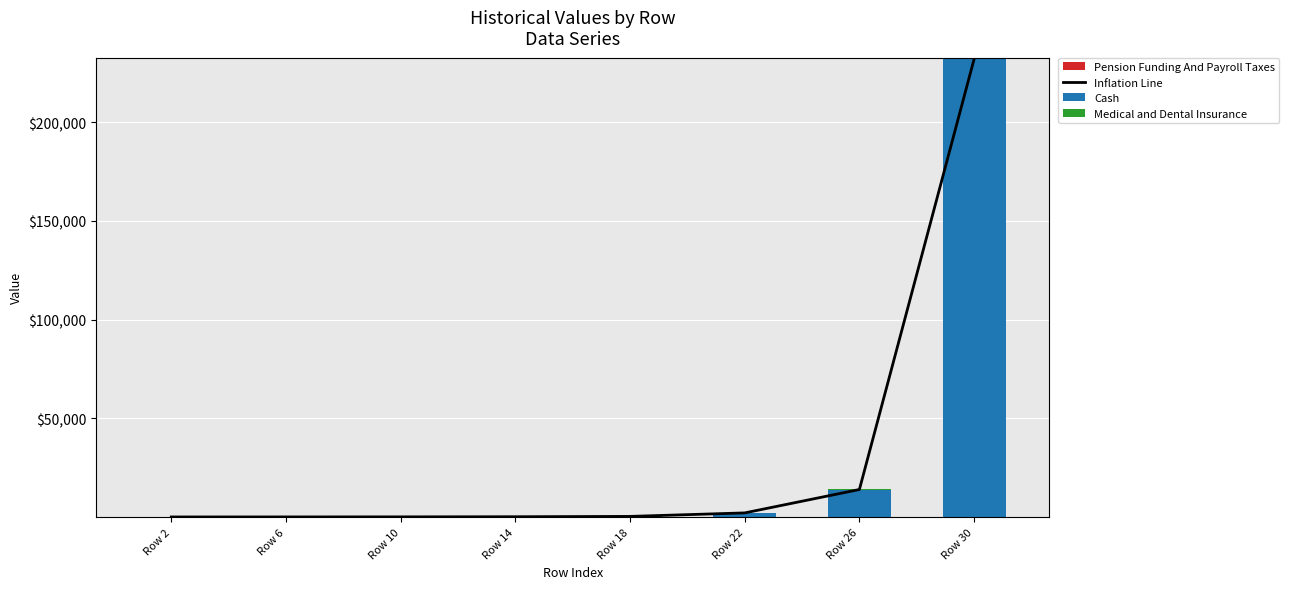

The value of Medical and Dental Insurance at Row 6 is 1.2. True or false?

False